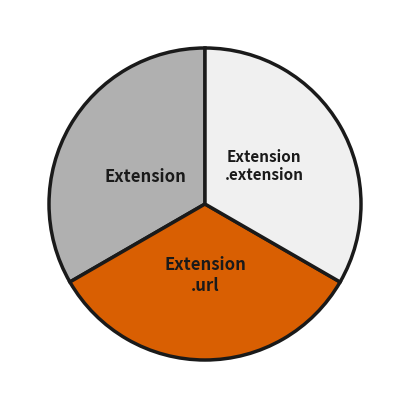

Does any single category account for the majority?

No